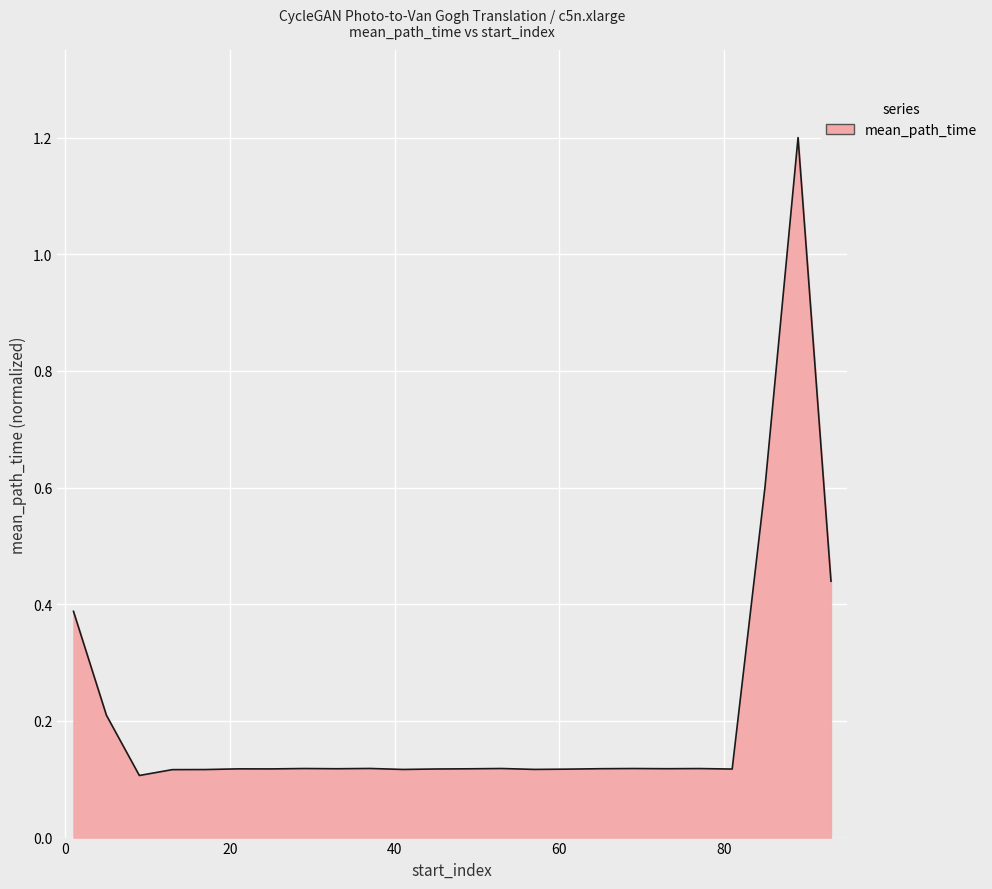

How many lines are shown in the chart?

1